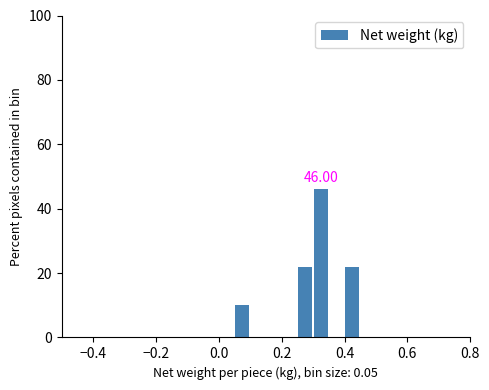

Read against the x-axis, roughly where is the centre of the tallest bar?

0.32